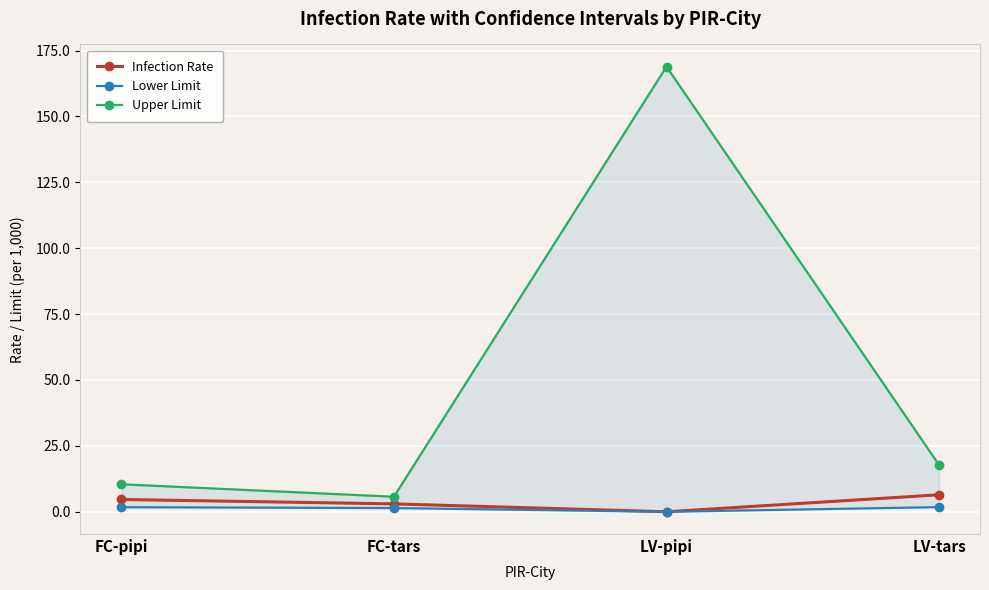

What is the total value across all series at LV-pipi?

168.9